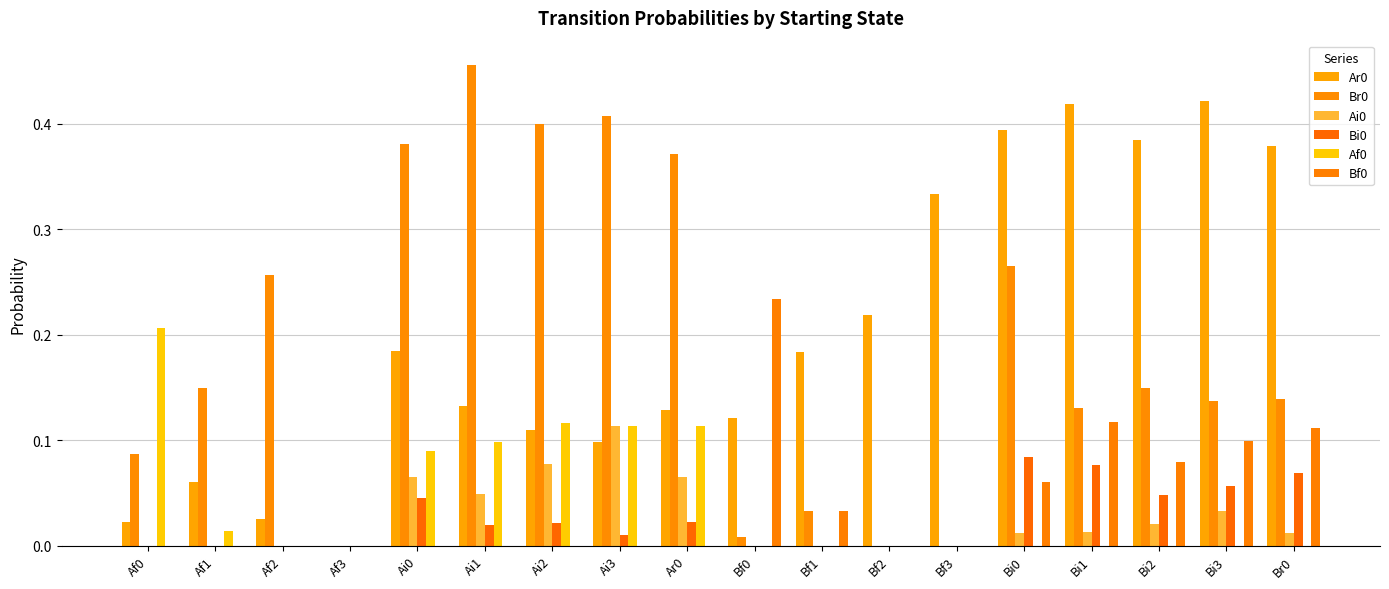

What is the average value of the Br0 series?

0.2